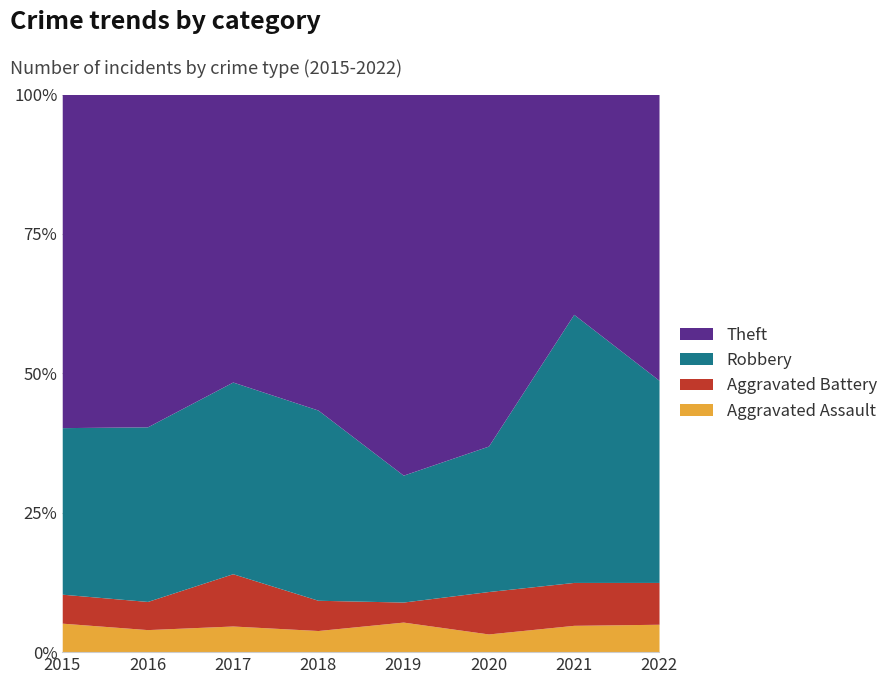

Between 2017 and 2015, which is larger?

2015